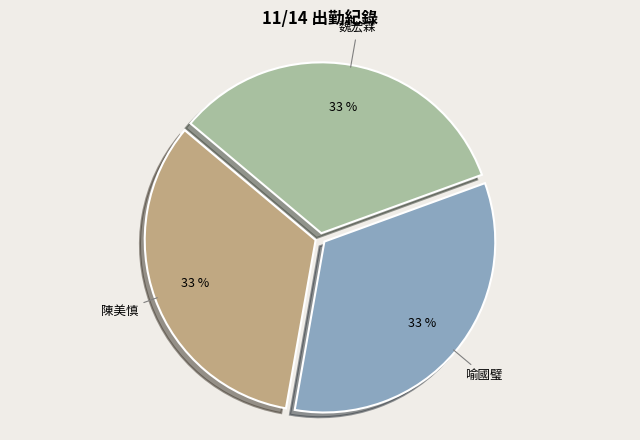

To the nearest percent, what is the average slice percentage?

33%